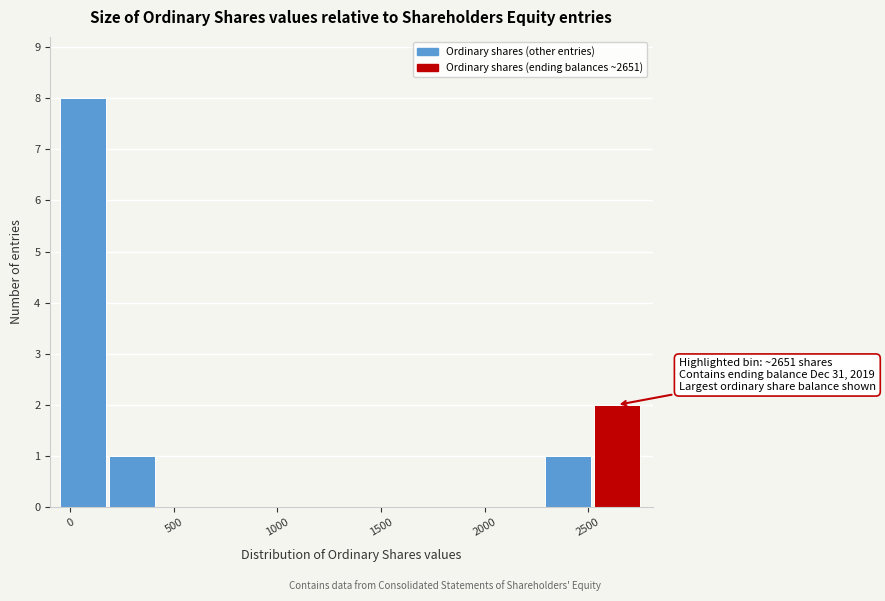

Over which range of the x-axis is the bar tallest?

-50 to 200